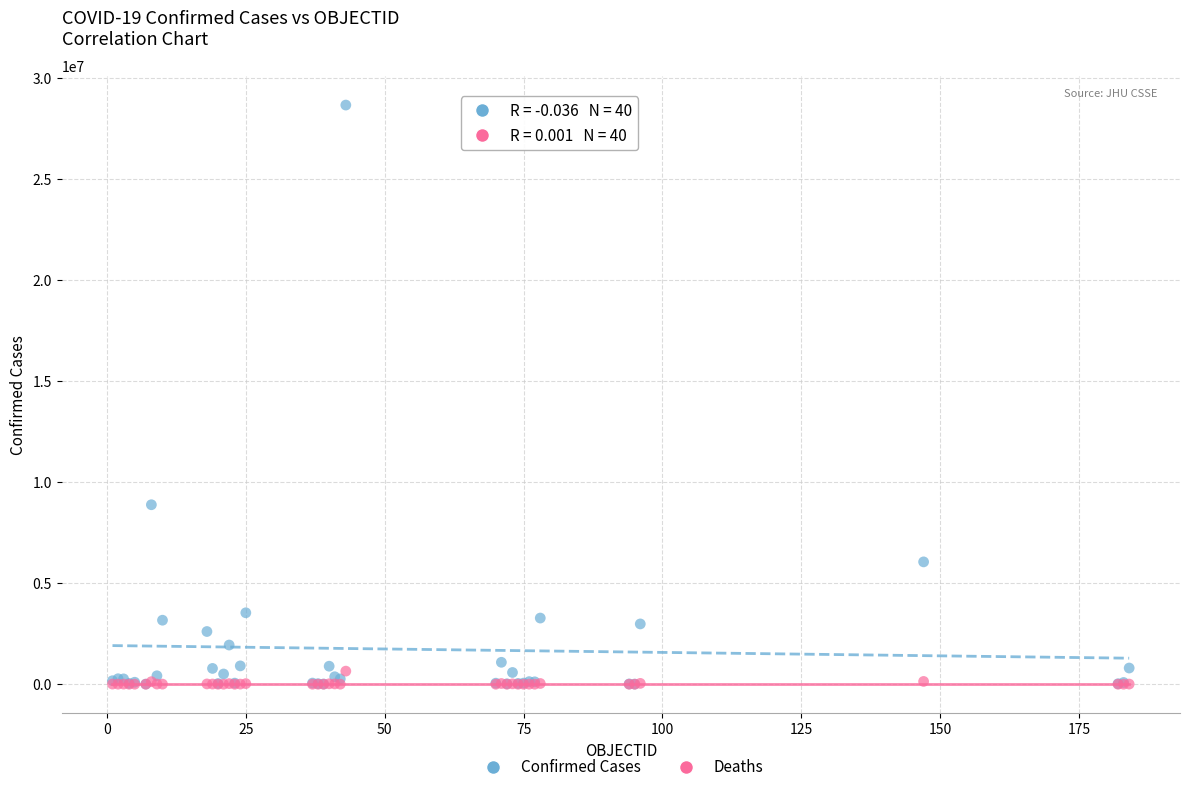

Which series has the largest Y range (max minus min)?

Confirmed Cases